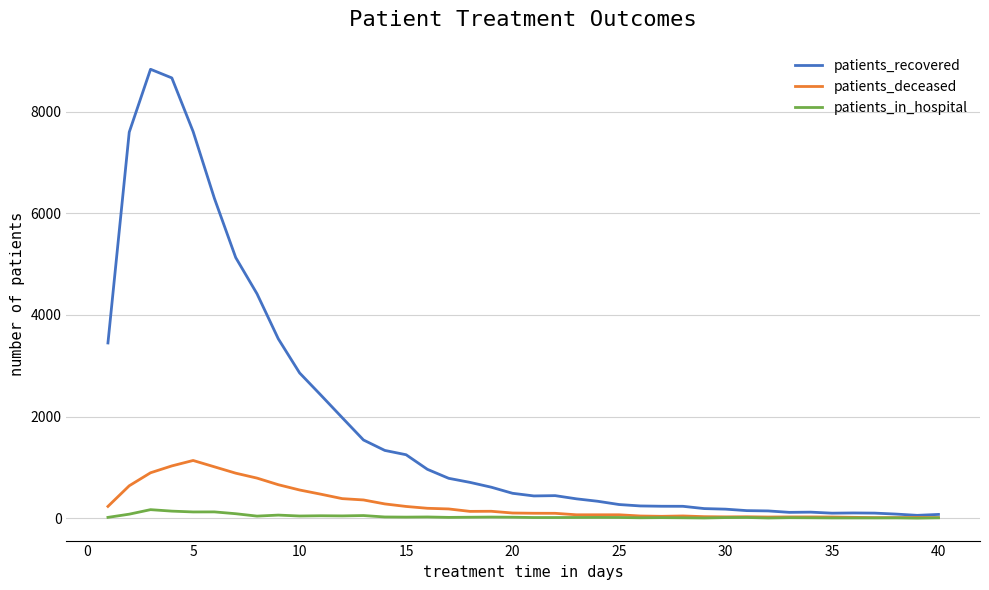

Which series has the largest range (max minus min)?

patients_recovered